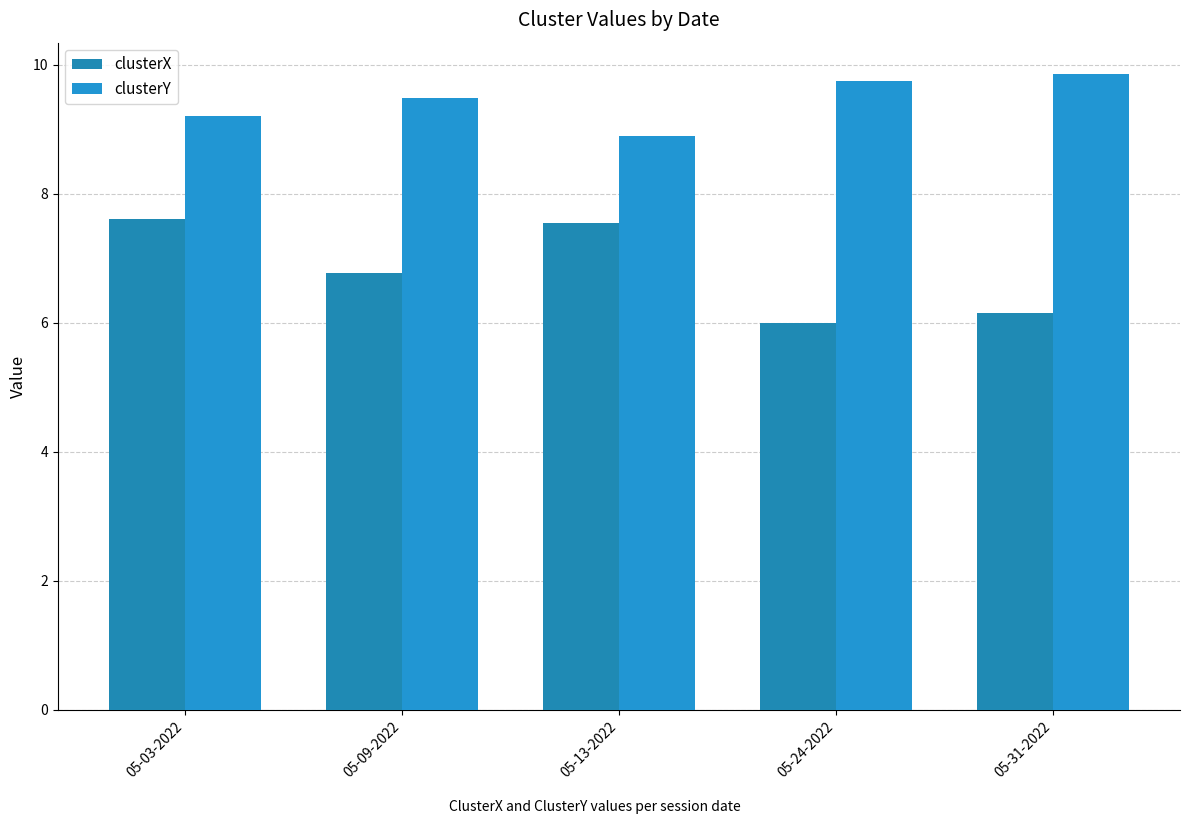

Are the bars horizontal?

No